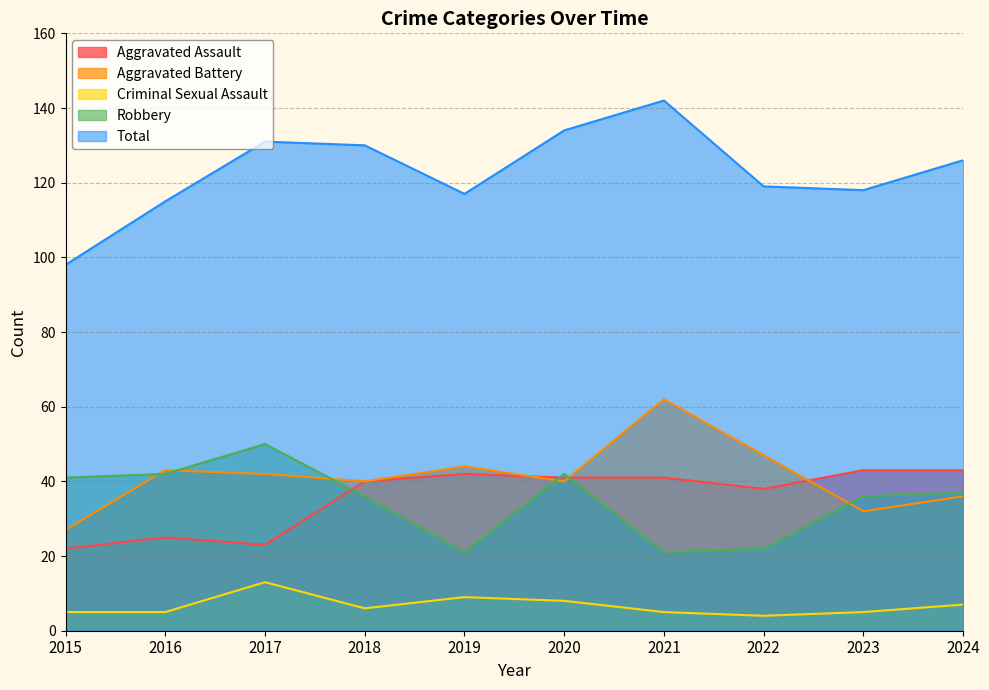

True or false: Total and Aggravated Assault cross at least once.

False